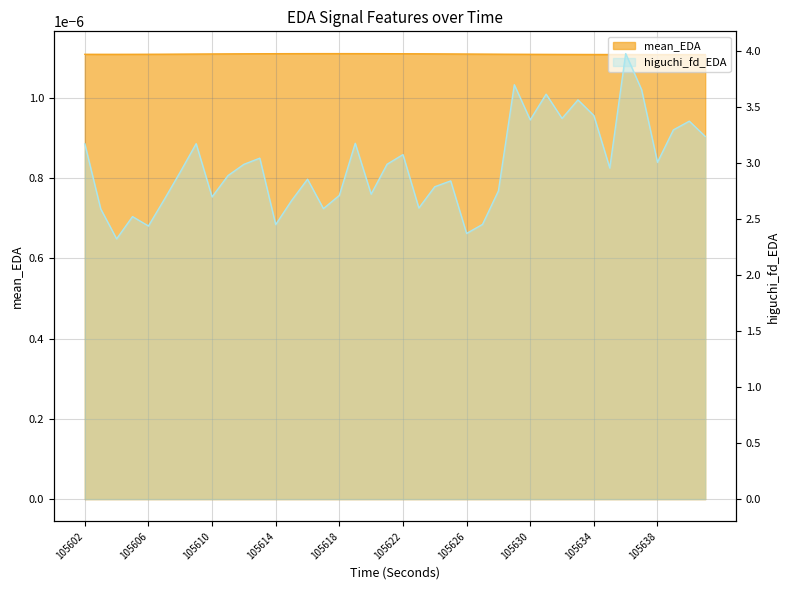

The value at 105637 is 3.7. True or false?

True